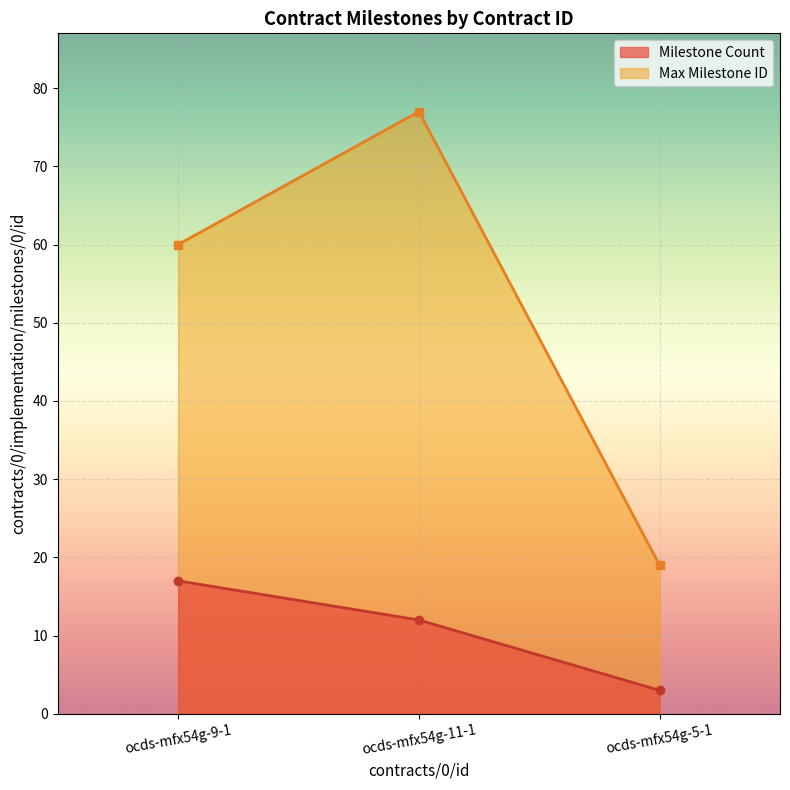

What is the maximum value shown in the chart?

77